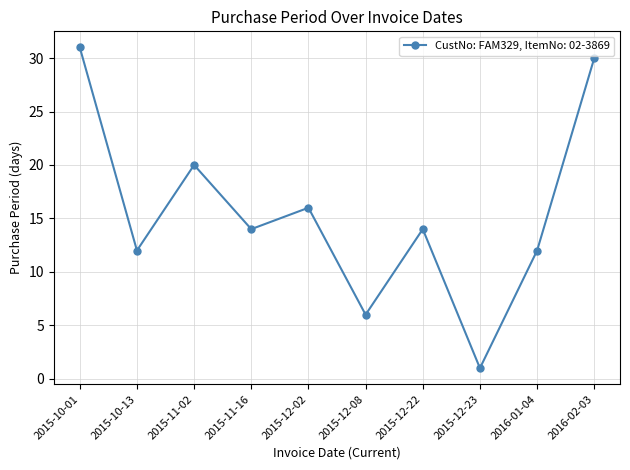

What is the ratio of the value at 2016-02-03 to the value at 2015-12-23?

30.0